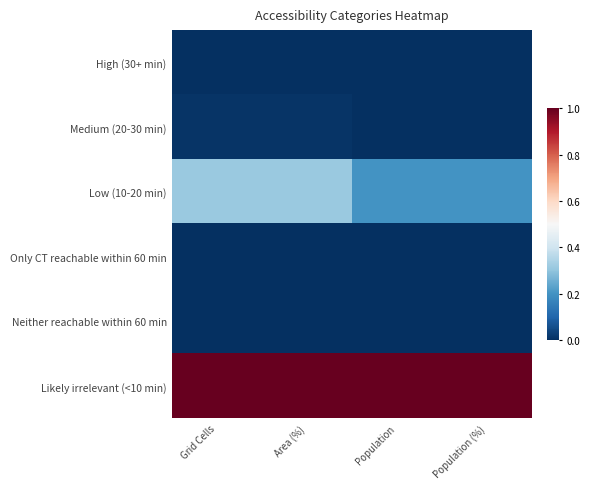

What is the spread (max minus min) of values at Population?

1.0